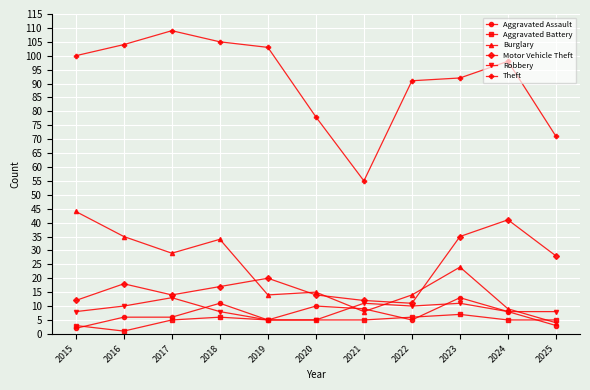

Is it true that Theft equals 141 at 2019?

False